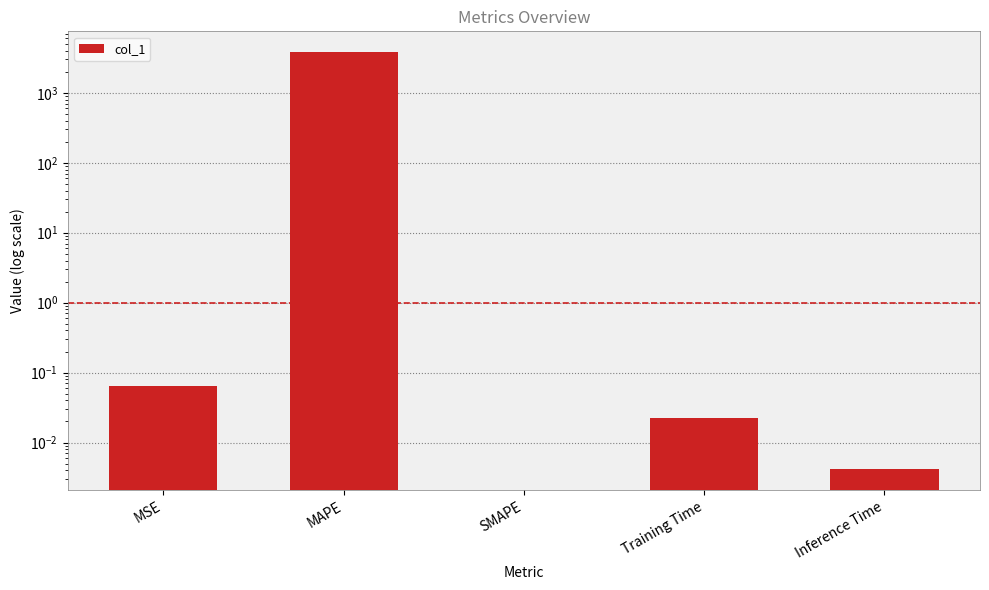

Does the chart contain any negative values?

No